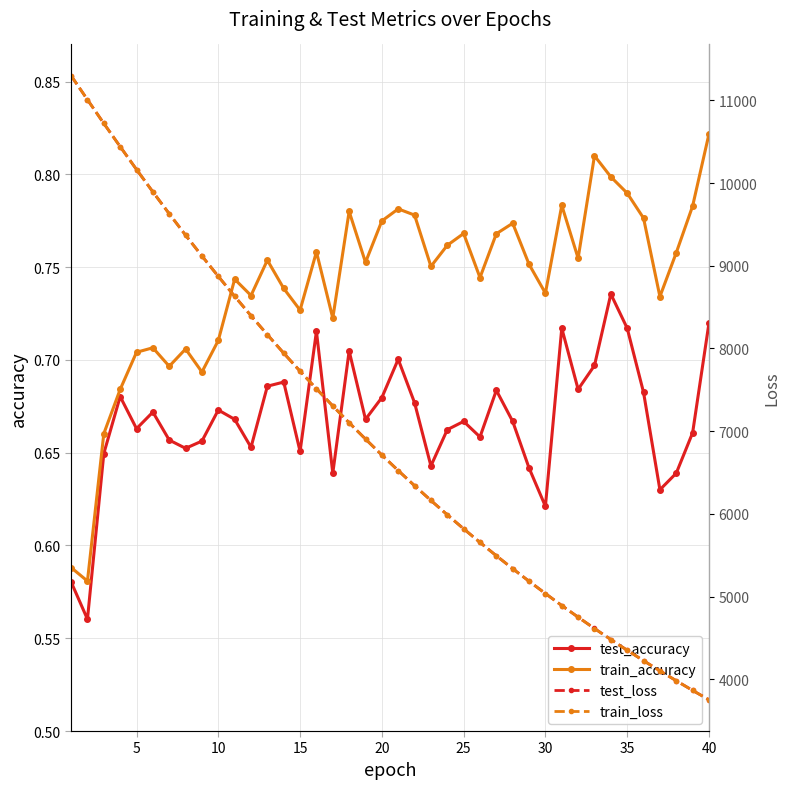

The train_accuracy series shows 1.1 at 15. True or false?

False